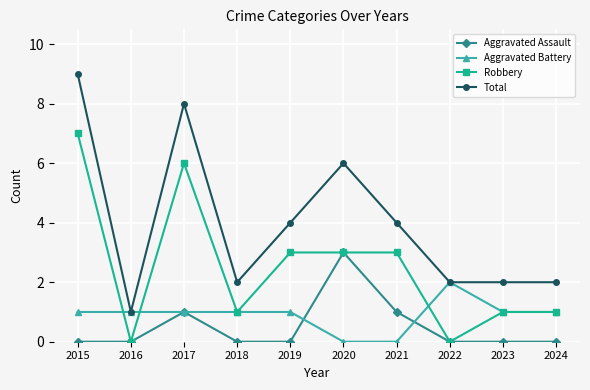

What is the difference between the highest and lowest values at 2023?

2